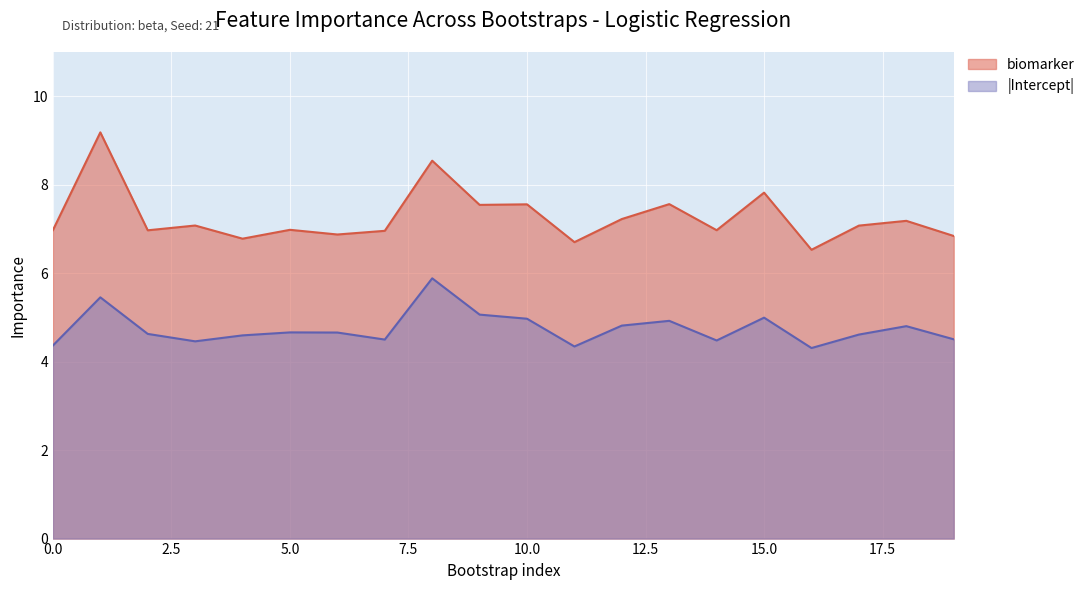

List the series in order of their peak value, highest first.

biomarker, |Intercept|